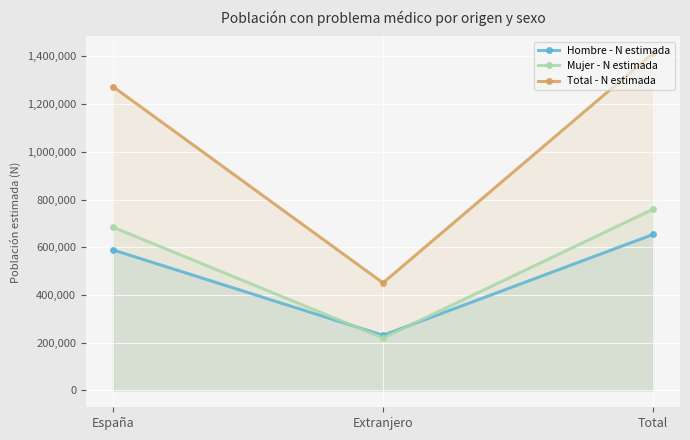

Which has a higher value, Total or Extranjero?

Total